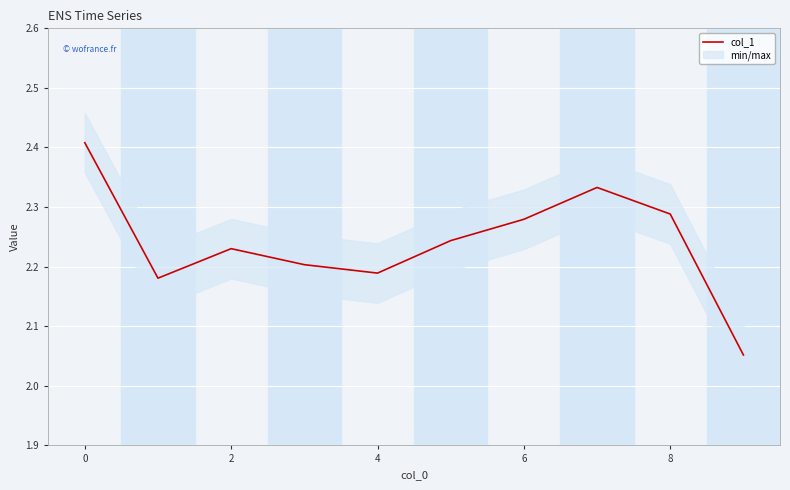

How many values are between 2 and 3?

10